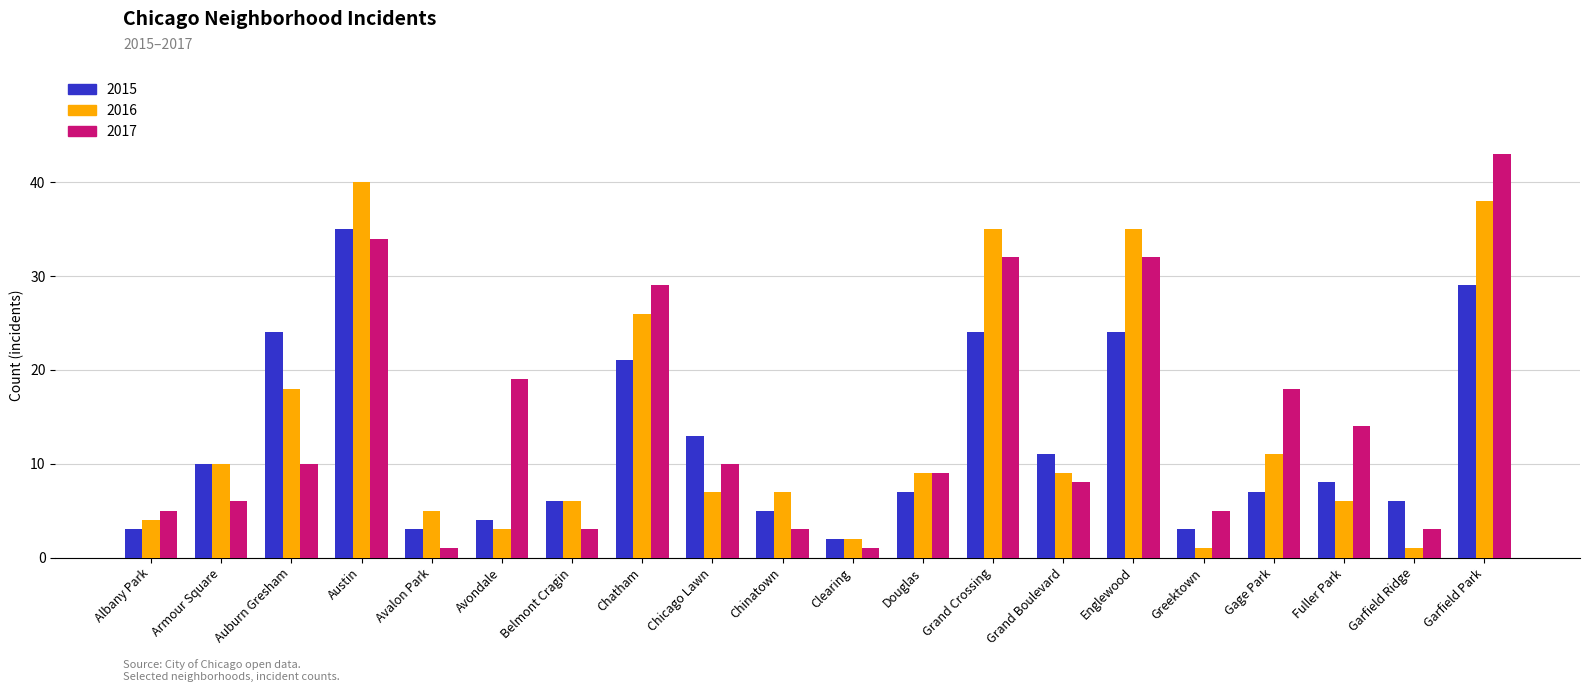

At how many categories does at least one series exceed 12?

10